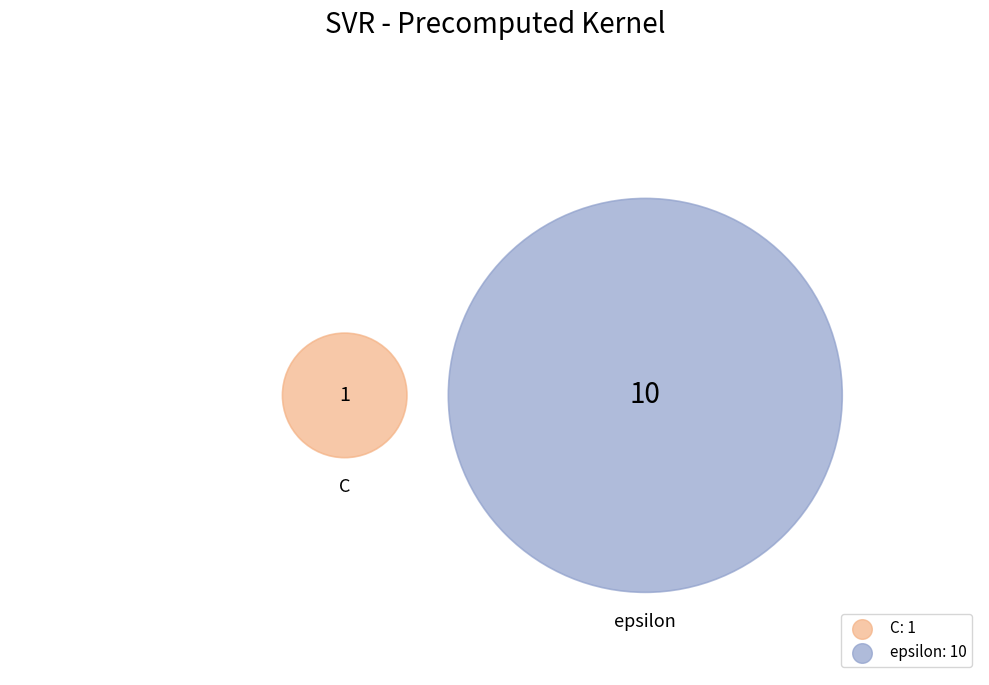

Which slice is the smallest?

C